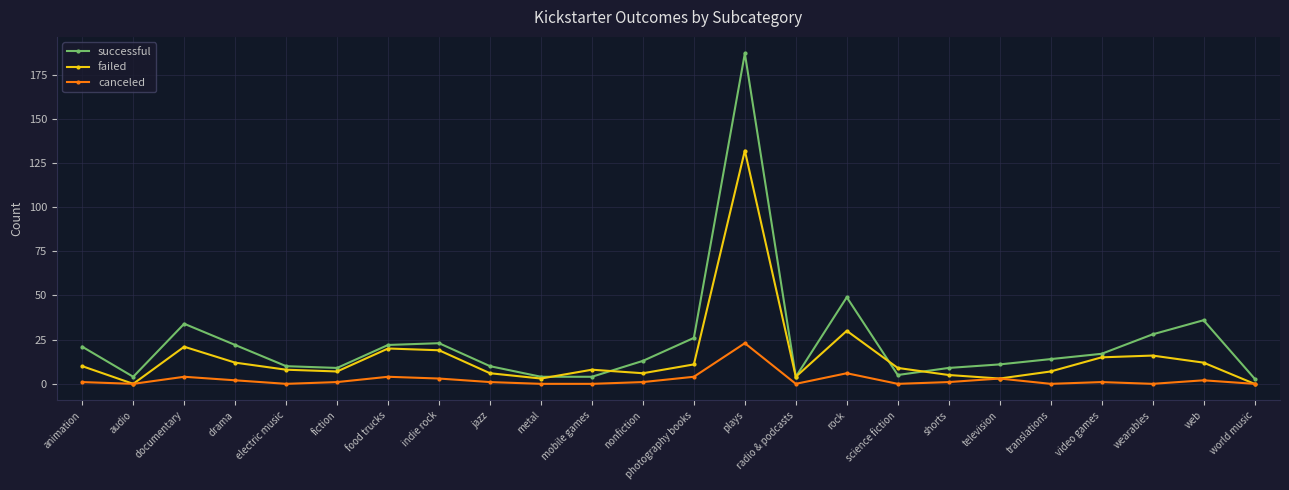

At which category is the sum across all series the highest?

plays